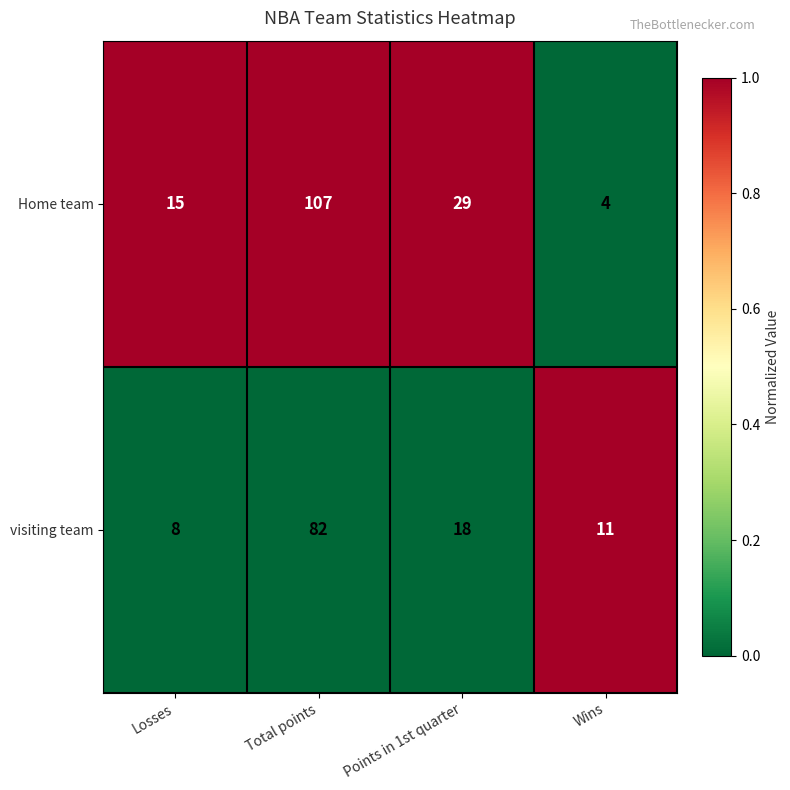

Which series has the largest range (max minus min)?

Home team